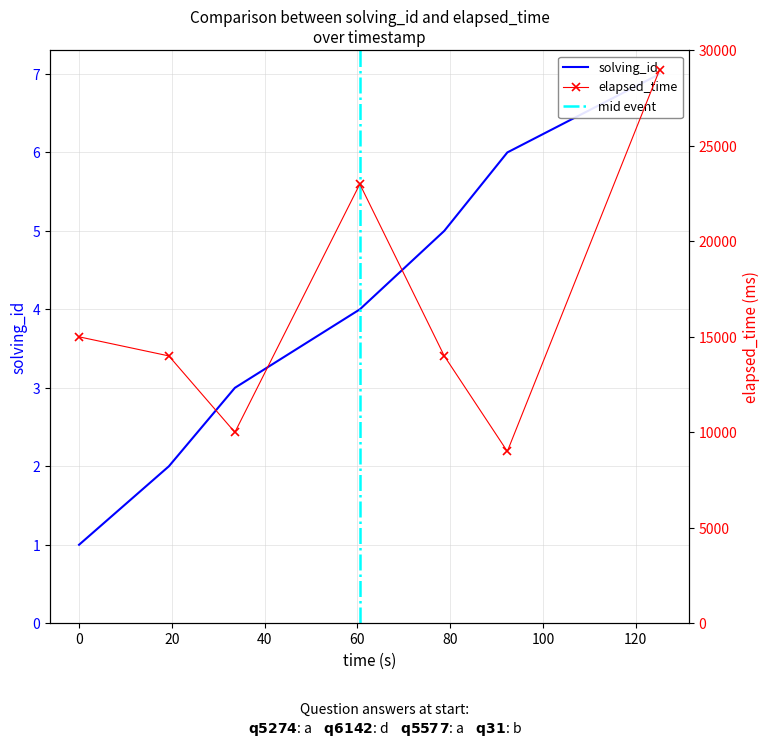

What is the spread (max minus min) of values at 1563540425394?

22996